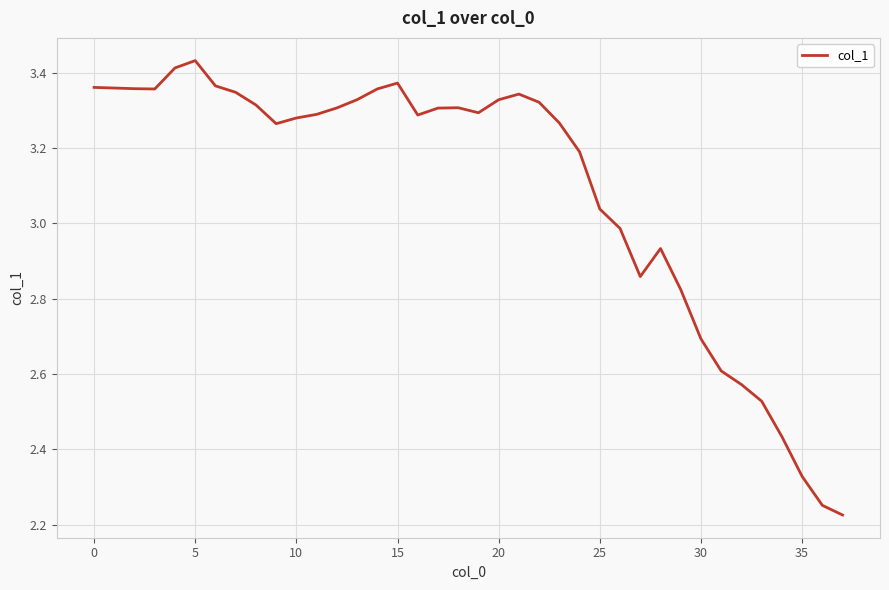

Does the chart display data point markers on the line(s)?

No